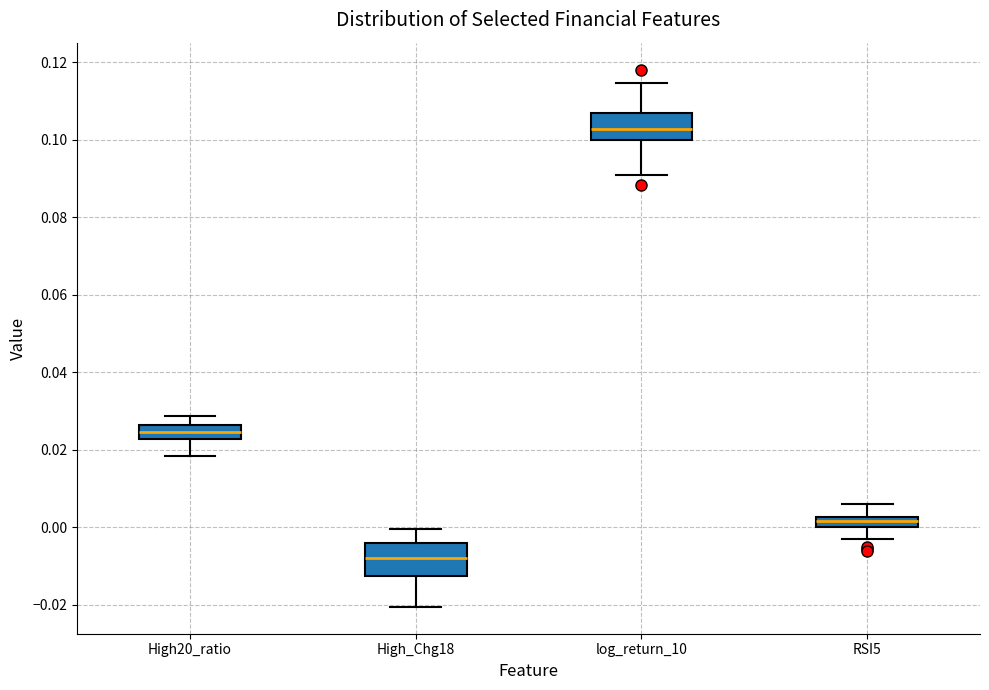

Which box's median line is the highest?

log_return_10